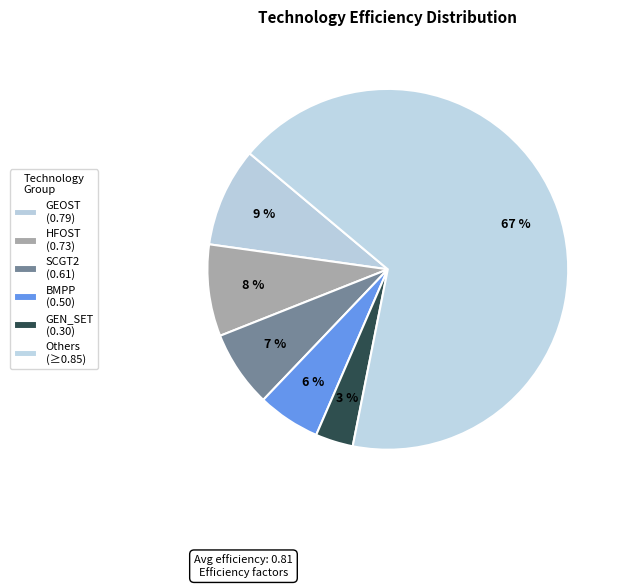

How many slices are in this pie chart?

6